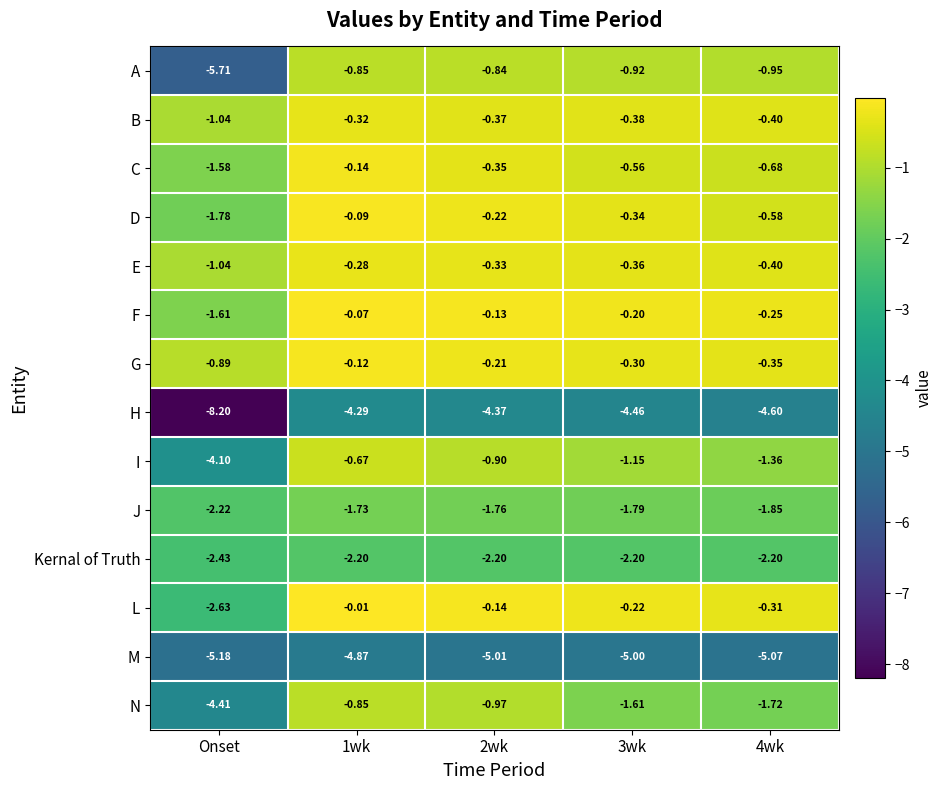

Count the number of data series in this chart.

14